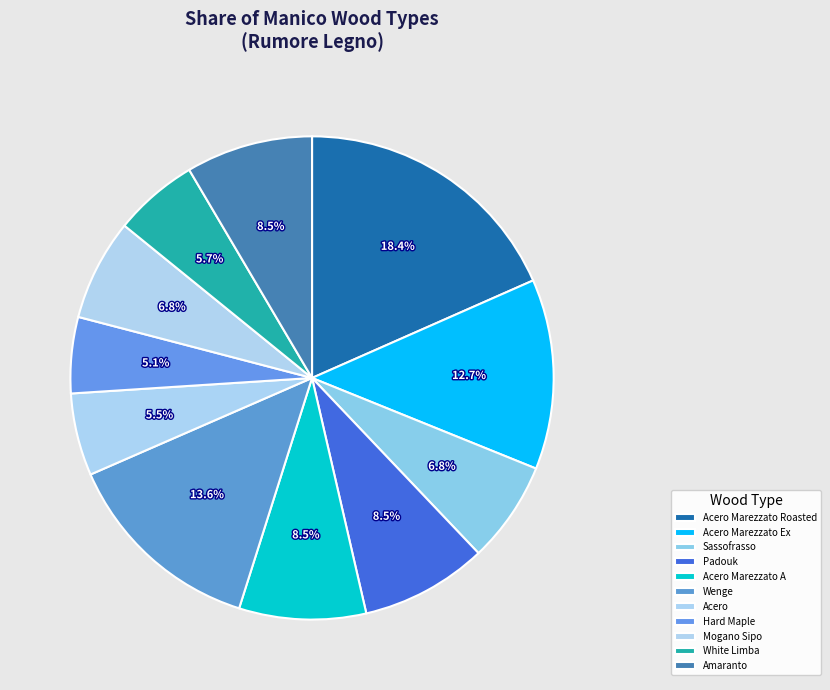

To the nearest percent, what is the difference between the Wenge and Amaranto slice percentages?

5%